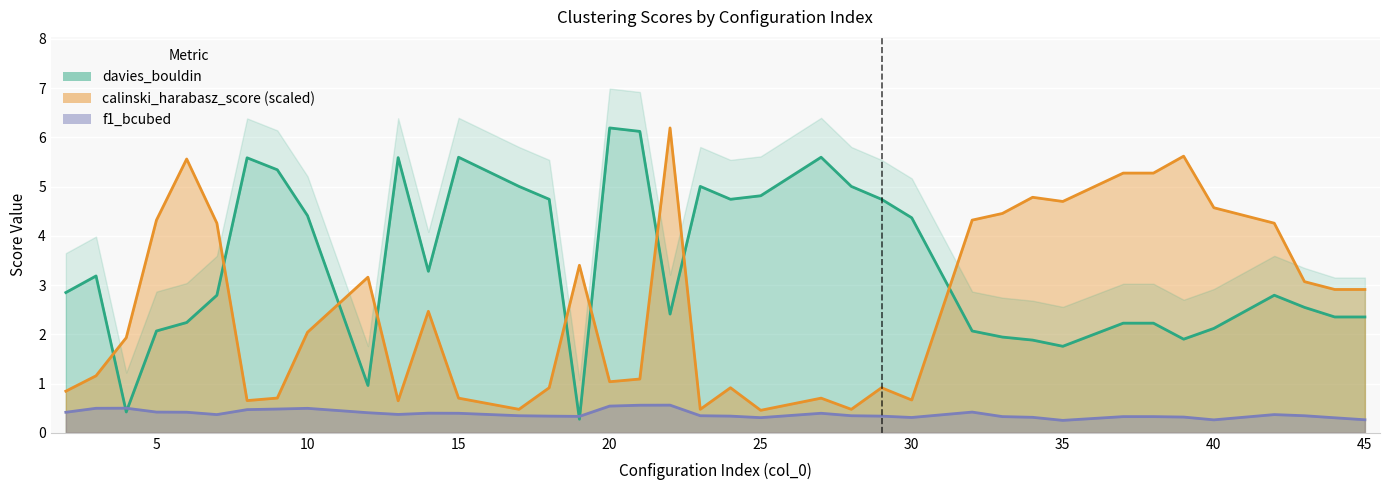

List the series in order of their peak value, highest first.

davies_bouldin, calinski_harabasz_score, f1_bcubed